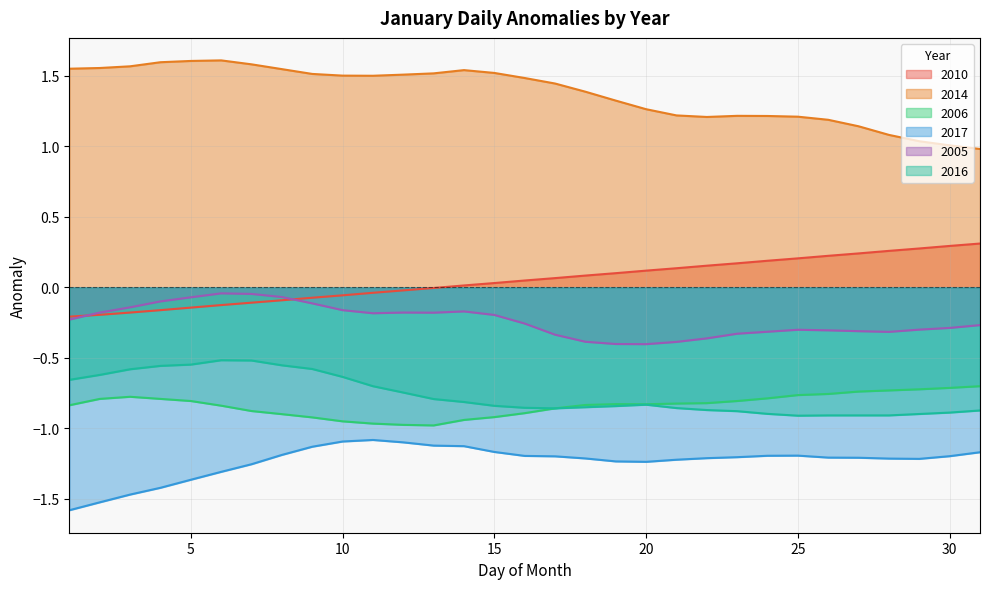

Where is 2014 nearest to the value 1?

30